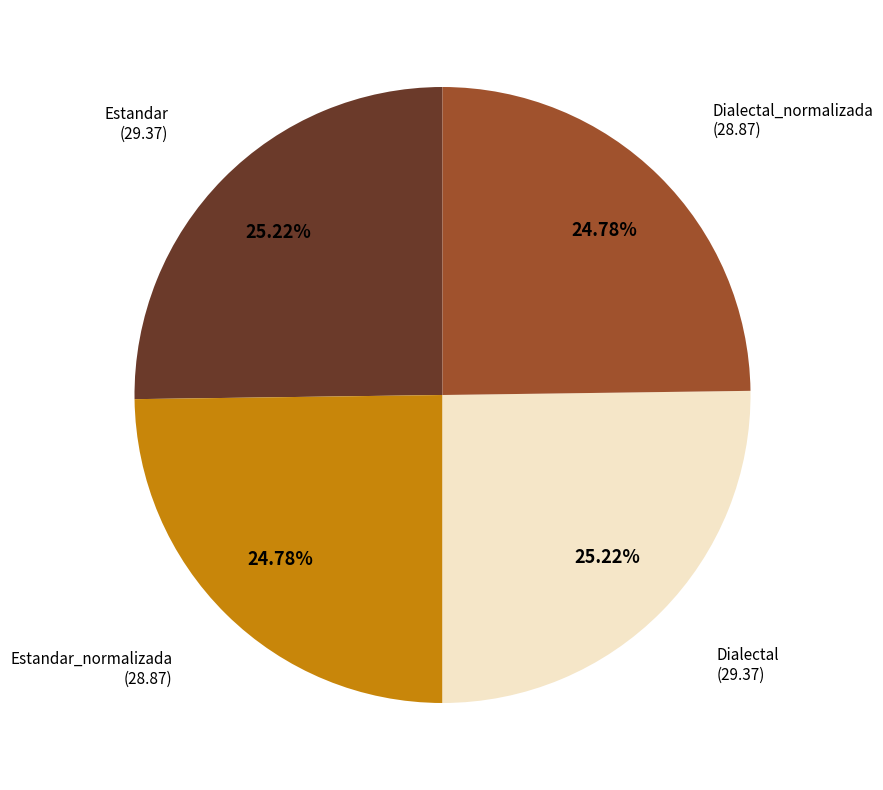

Combined, what portion of the pie is Estandar_normalizada and Estandar?

50.0%